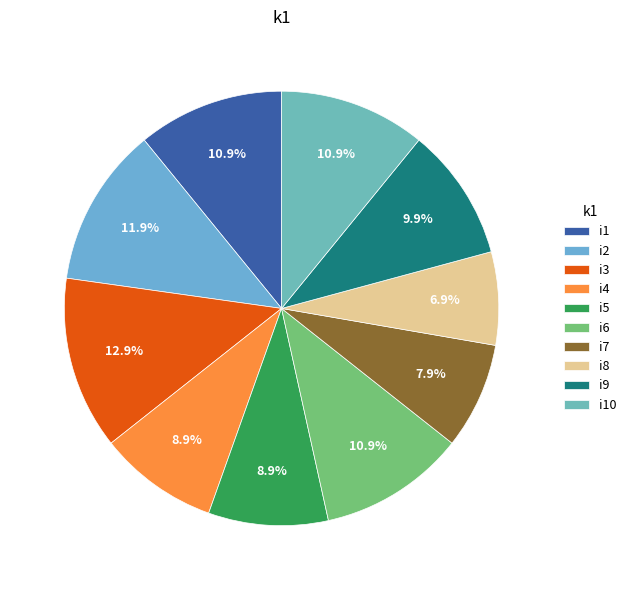

The i4 slice represents 16% of the pie. True or false?

False